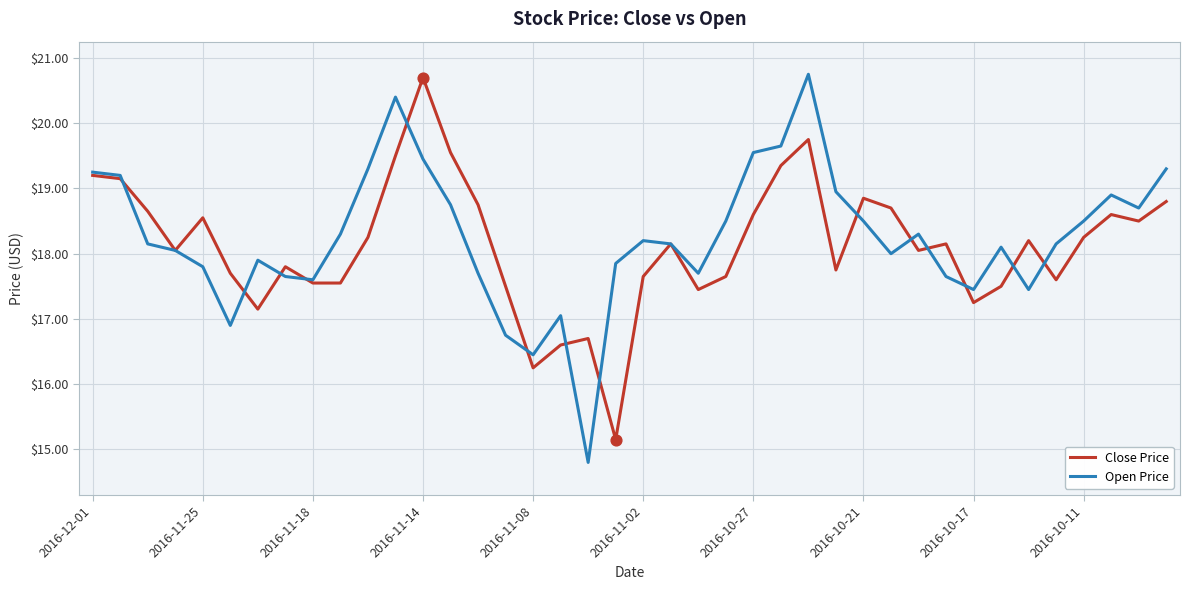

Which series has the largest range (max minus min)?

Open Price